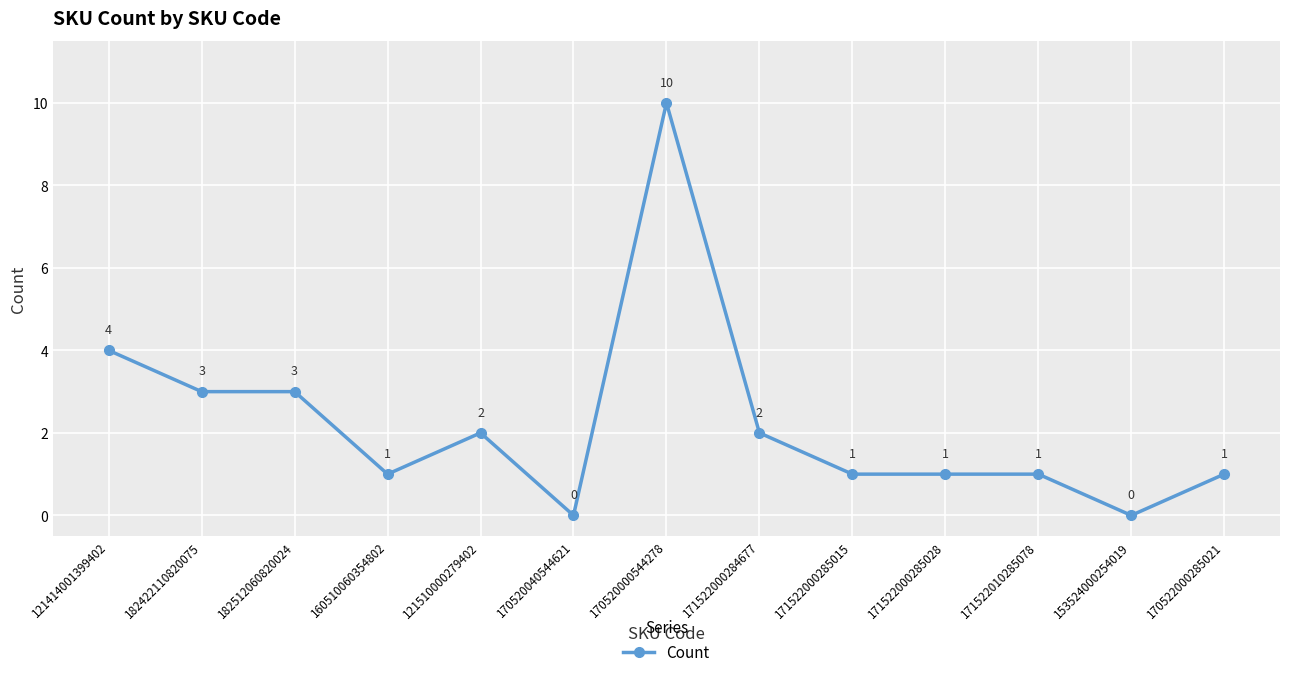

The value at 170520000544278 is 10. True or false?

True